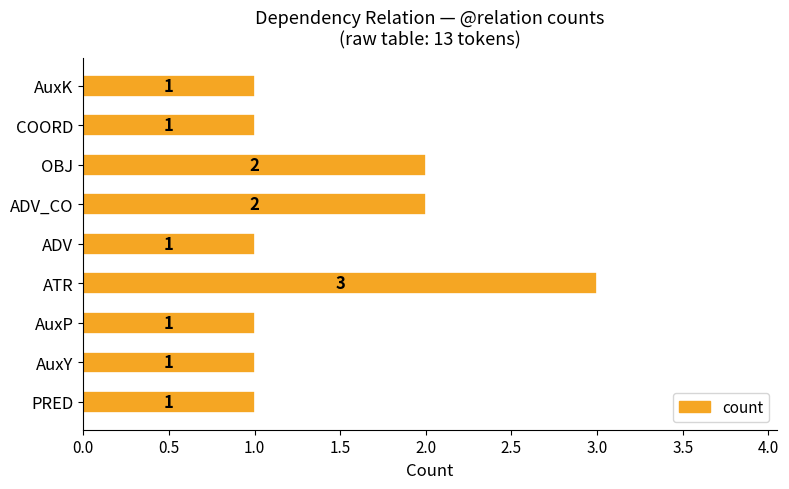

Count the values in the range 1 to 2.

8